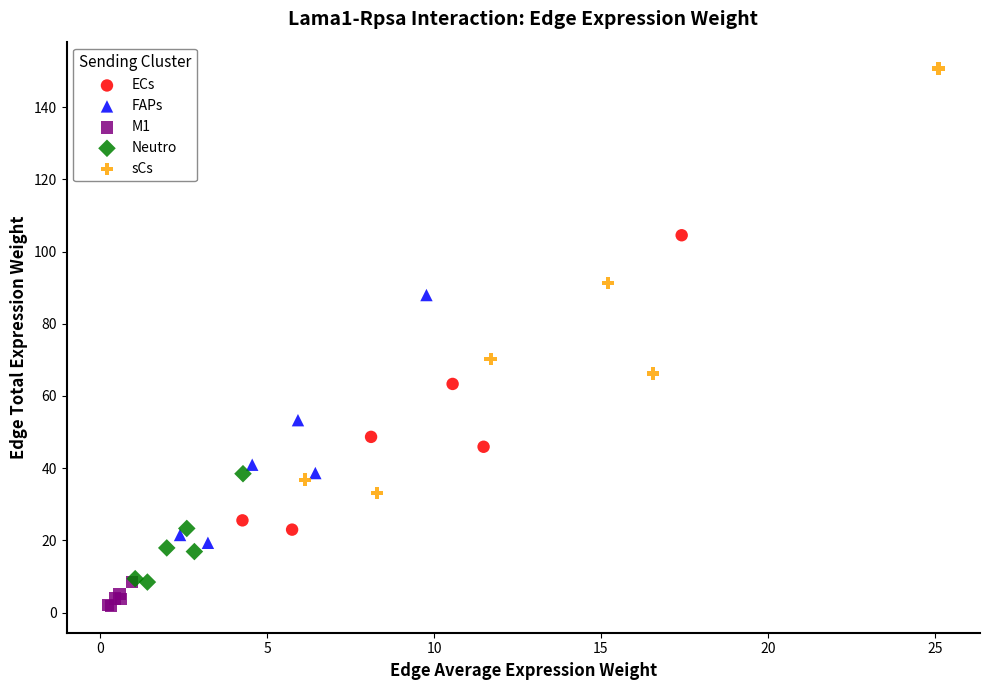

Which series reaches the maximum Y coordinate?

sCs